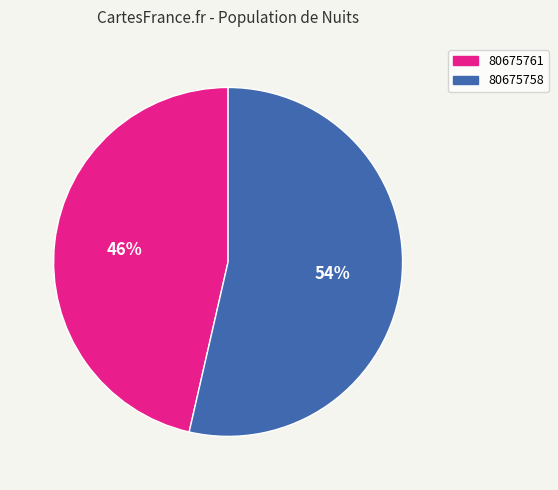

How many segments does this pie chart have?

2